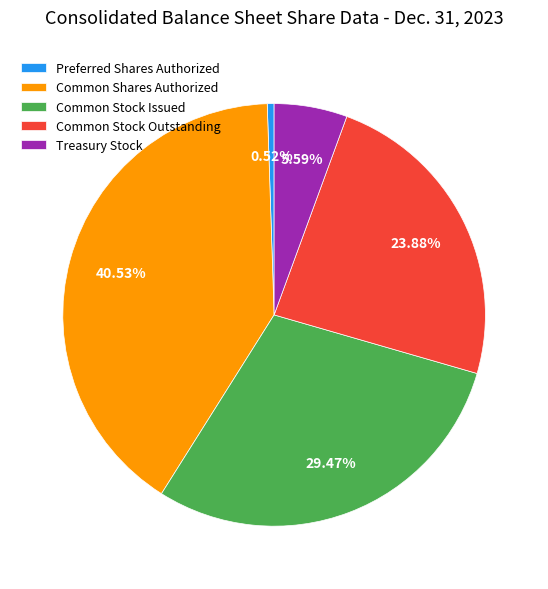

How many slices are in this pie chart?

5